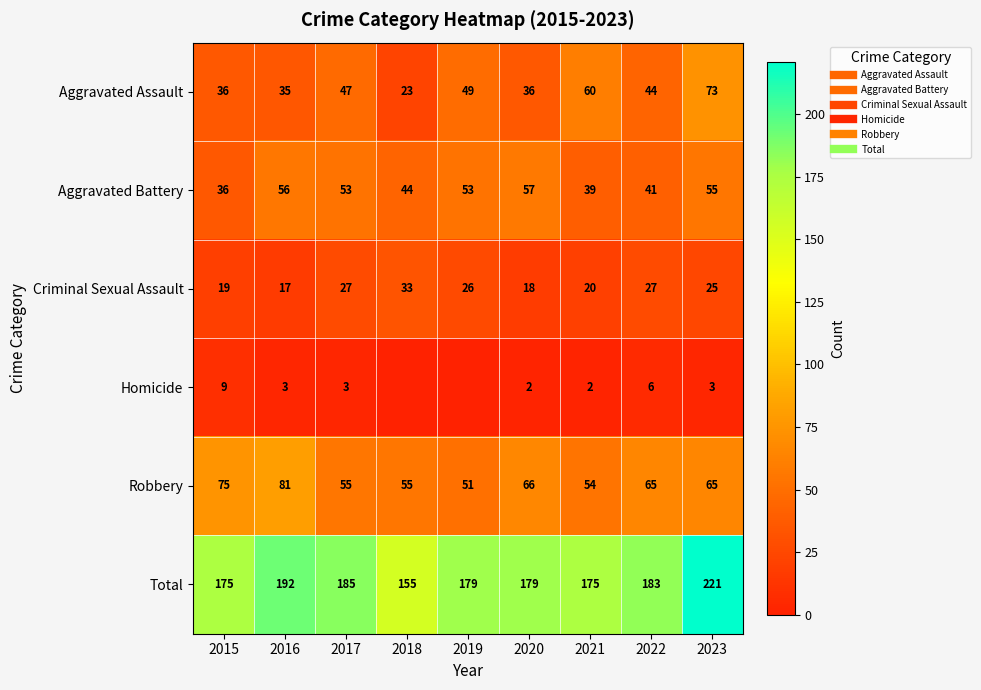

At which label does Homicide reach its peak?

2015